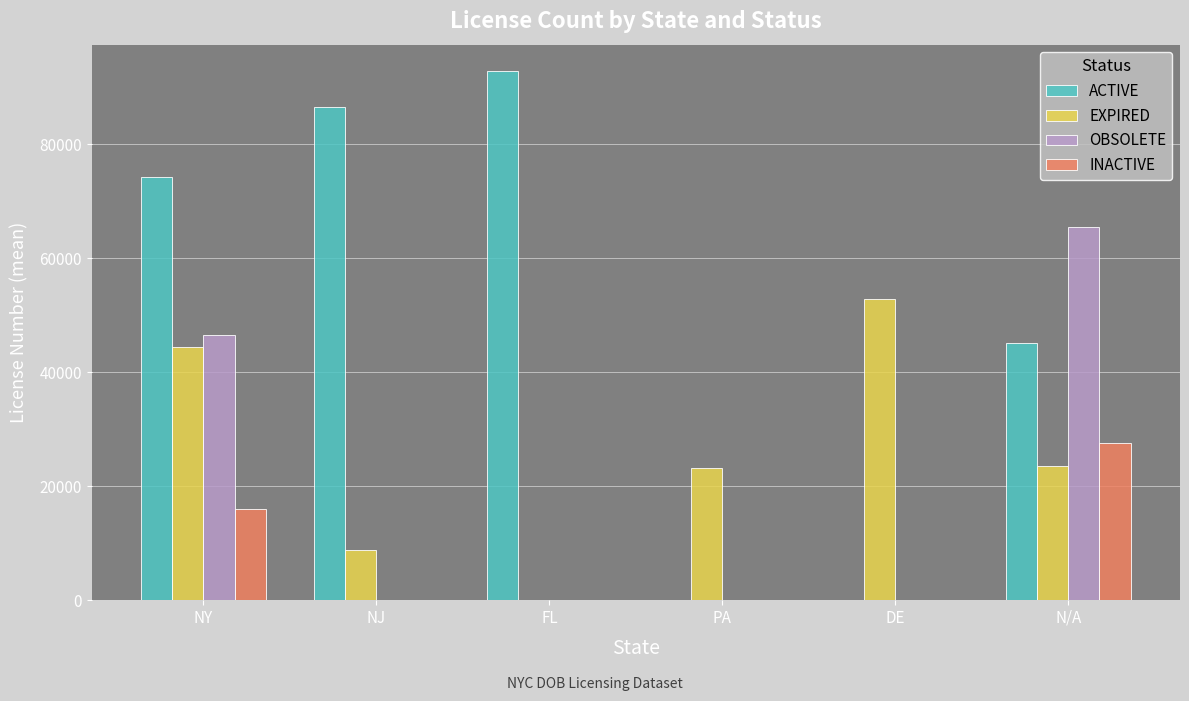

Between NY and DE, which series saw the biggest shift?

ACTIVE